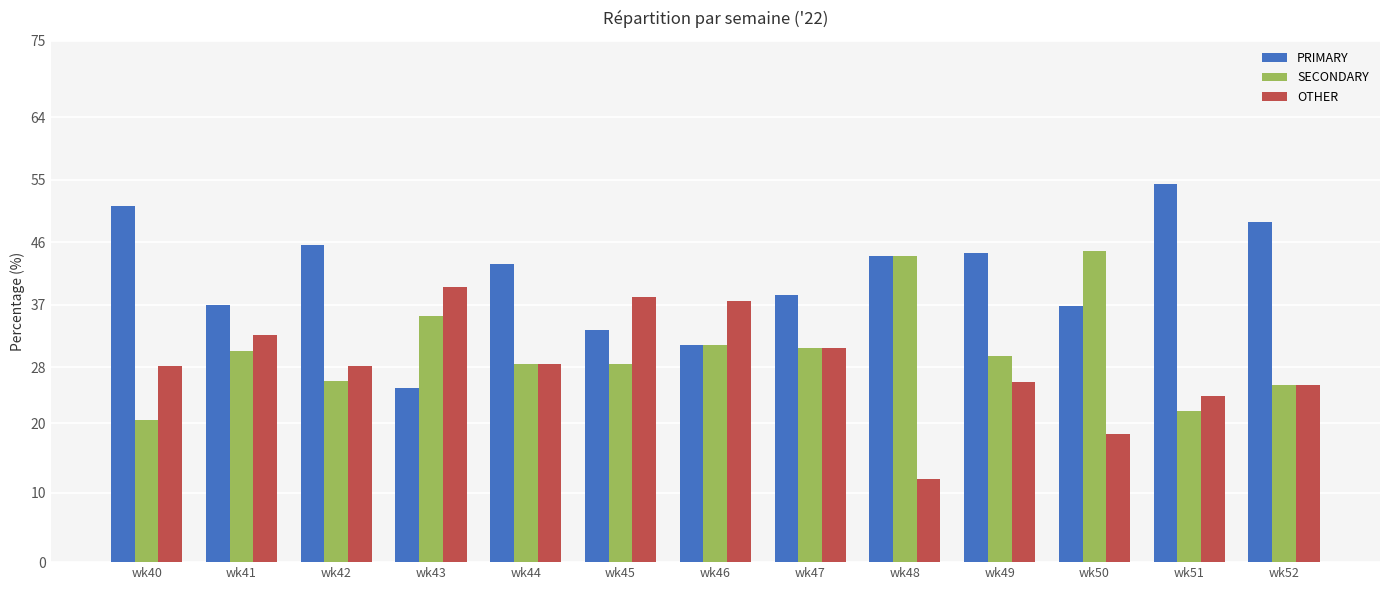

What is the sum of the PRIMARY values at wk51 and wk46?

85.6